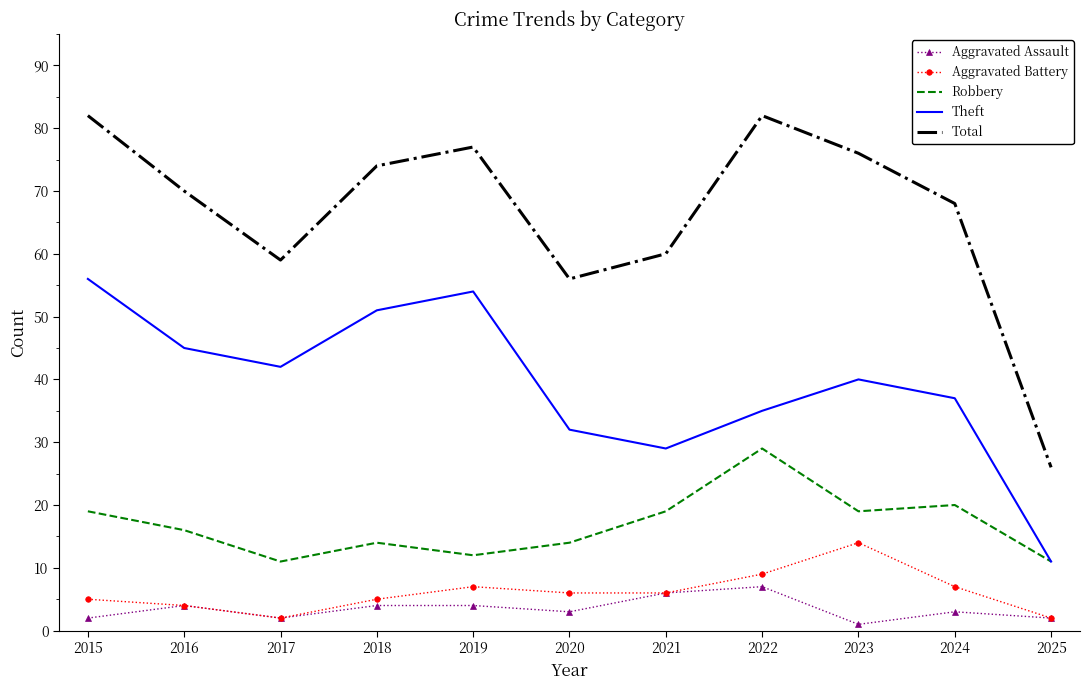

What are all the series names shown in the legend?

Aggravated Assault, Aggravated Battery, Robbery, Theft, Total